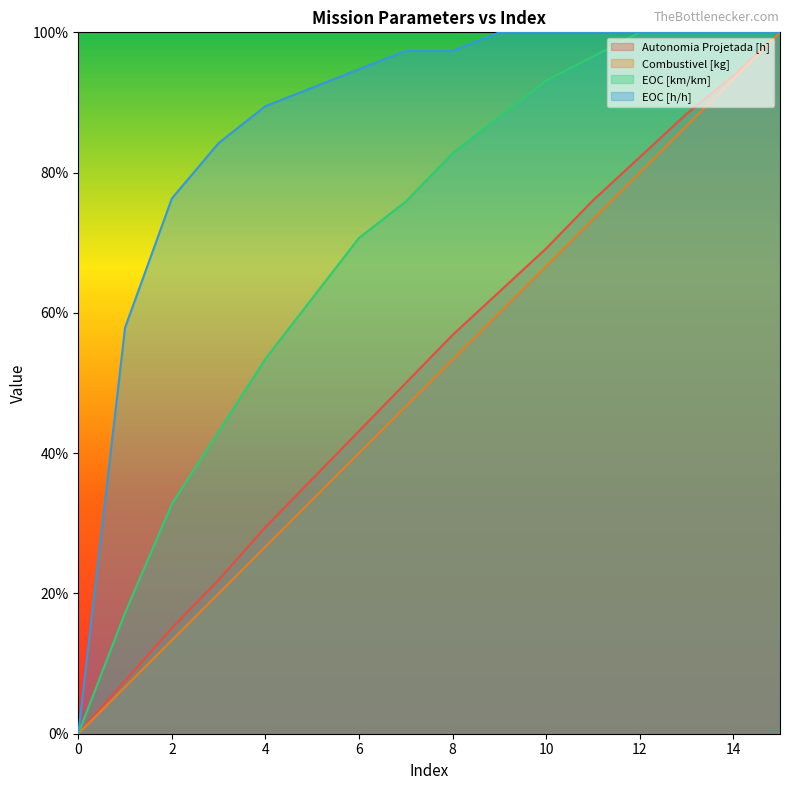

True or false: Combustivel [kg] and EOC [h/h] intersect in this chart.

True